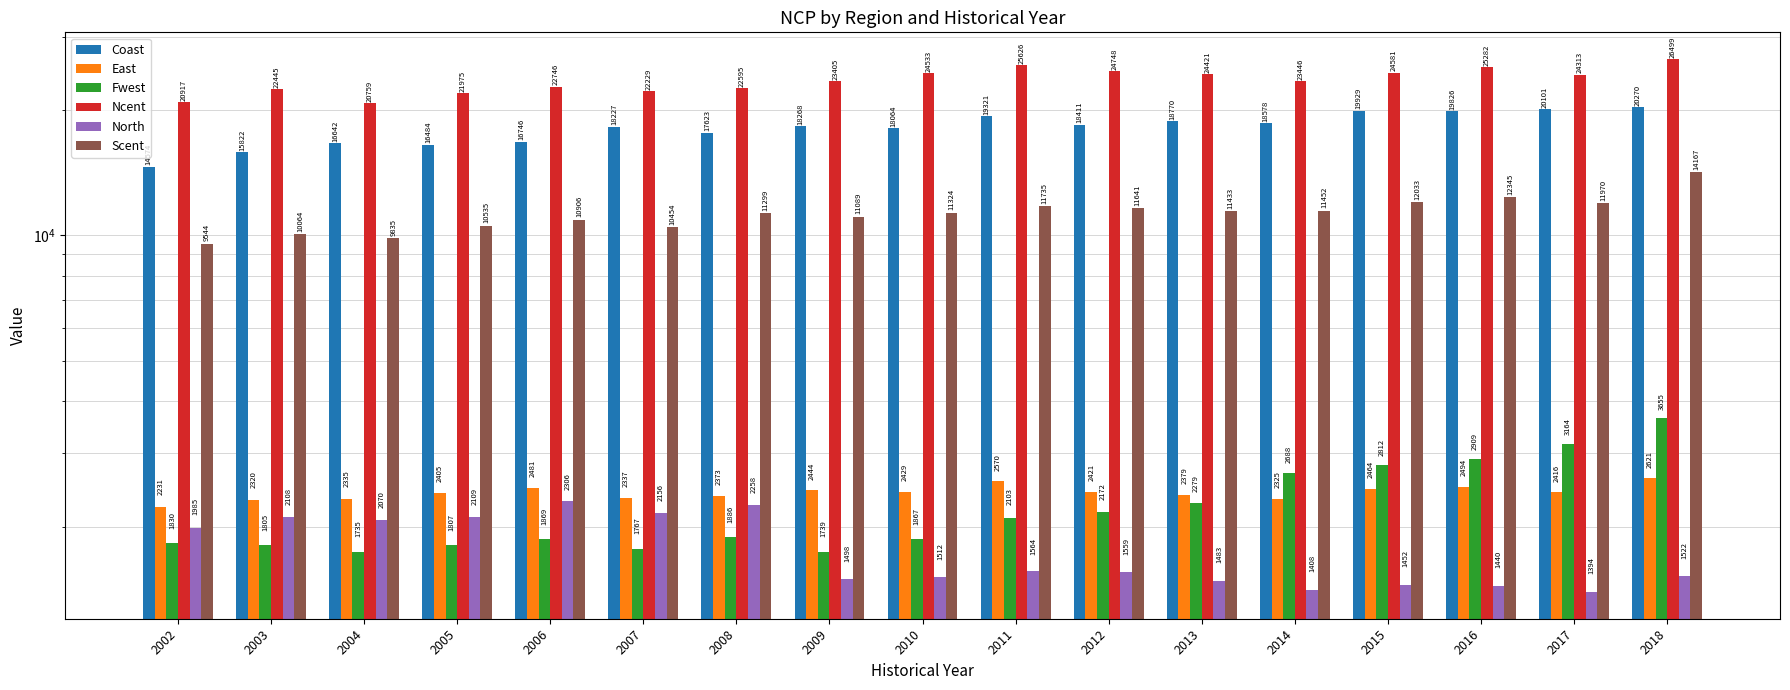

At which category is the sum across all series the highest?

2018